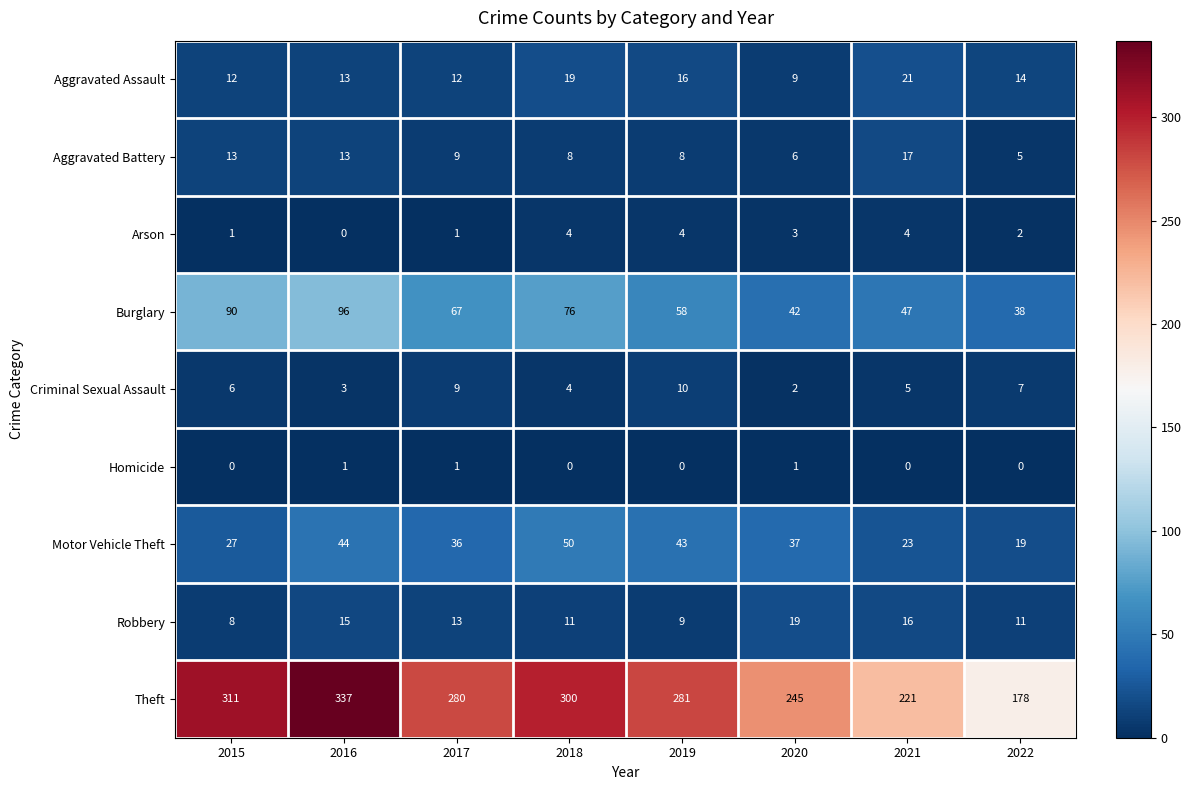

What is the sum of all Theft values?

2153